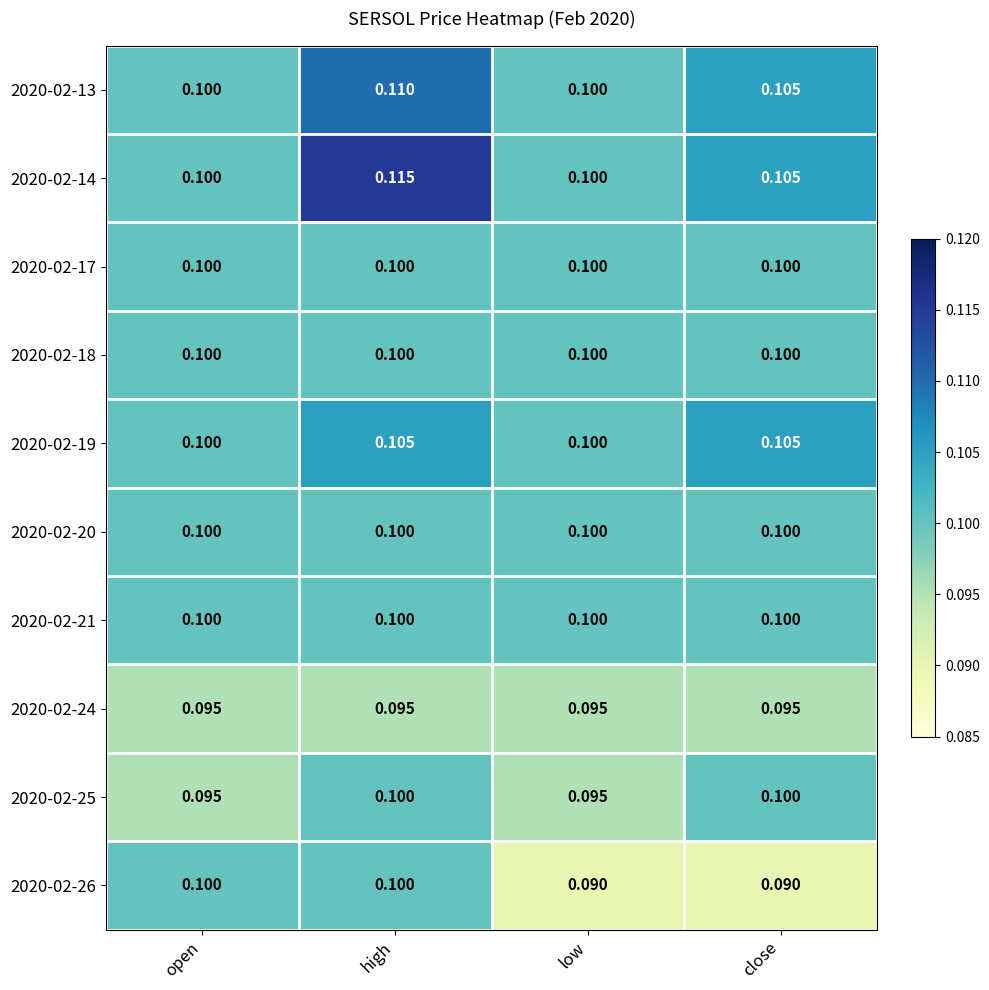

At which category does the chart reach its peak across all series?

high